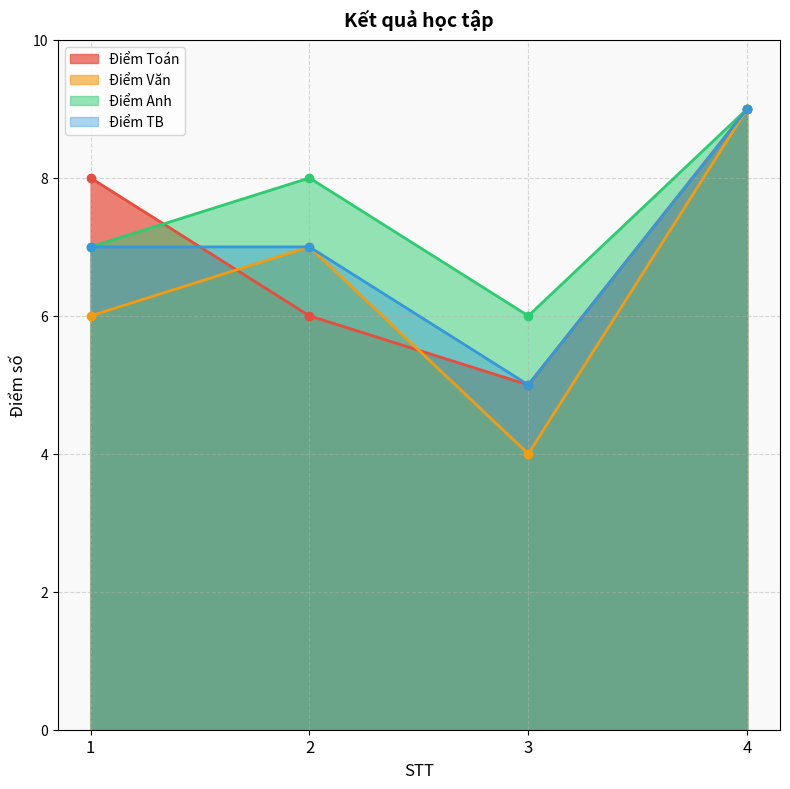

Which series has the largest range (max minus min)?

Điểm Văn